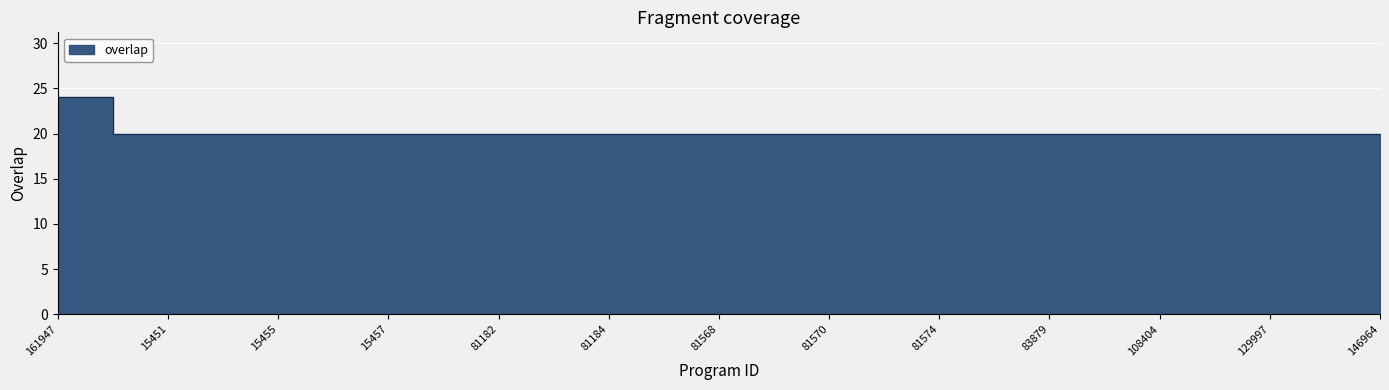

What is the sum of all values?

504